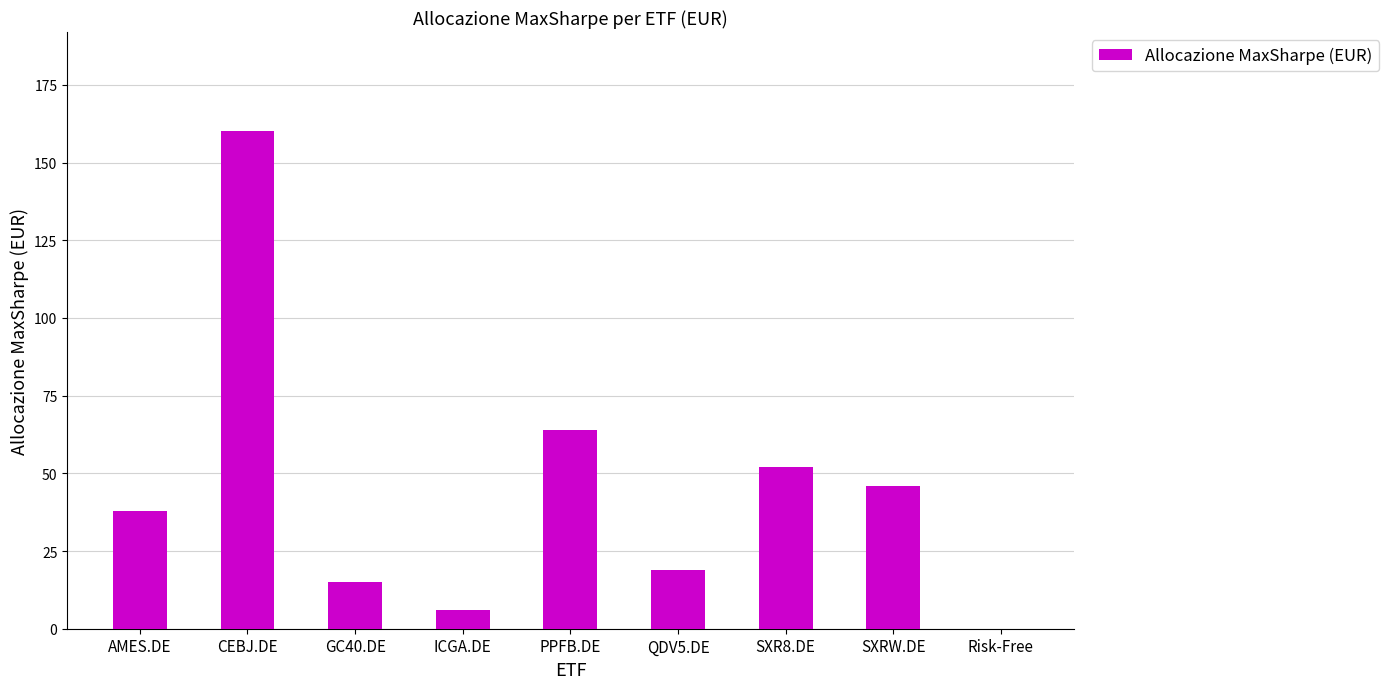

What is the maximum value shown in the chart?

160